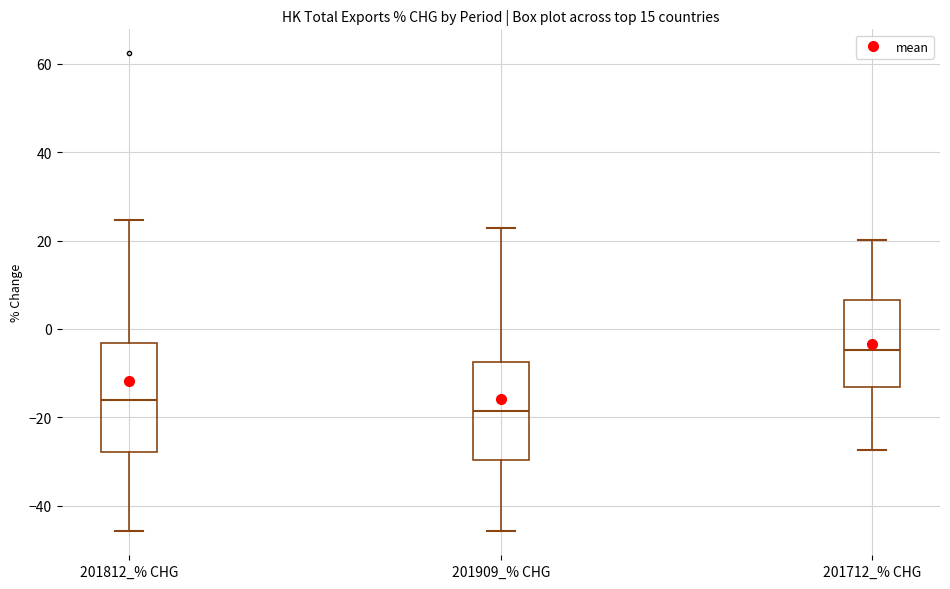

Comparing the boxes themselves (not the whiskers), which one is the tallest?

201812_% CHG